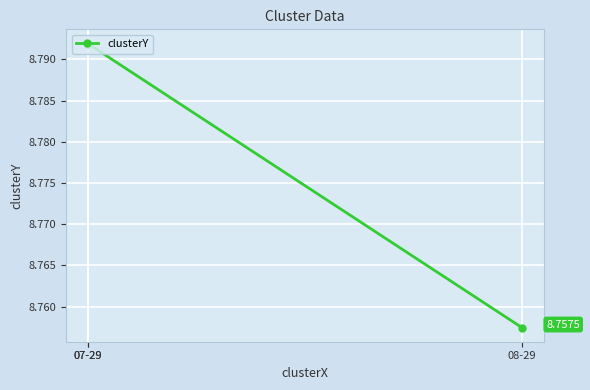

Does the chart display data point markers on the line(s)?

Yes